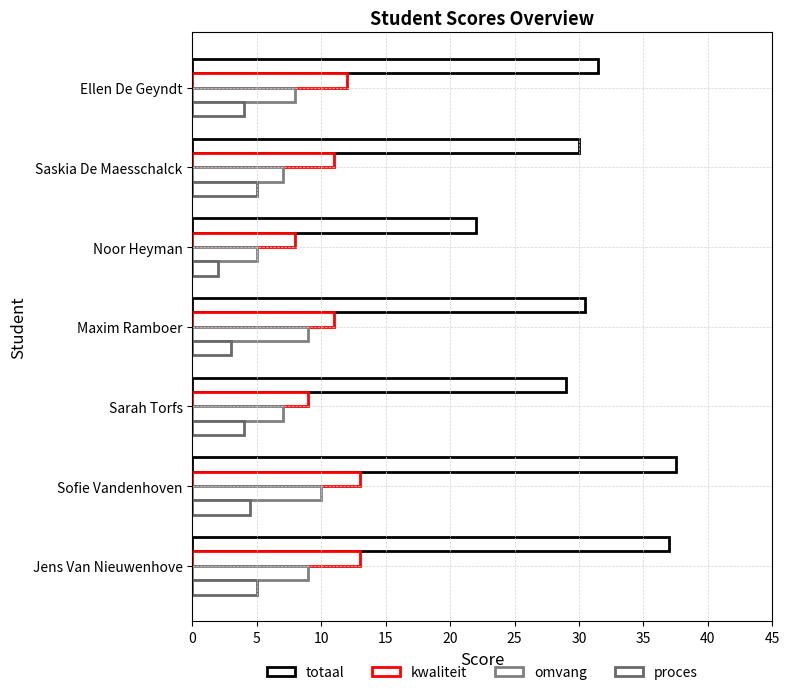

Reading right to left, list all the values displayed in this chart.

totaal: 37.0	37.5	29.0	30.5	22.0	30.0	31.5
kwaliteit: 13.0	13.0	9.0	11.0	8.0	11.0	12.0
omvang: 9.0	10.0	7.0	9.0	5.0	7.0	8.0
proces: 5.0	4.5	4.0	3.0	2.0	5.0	4.0